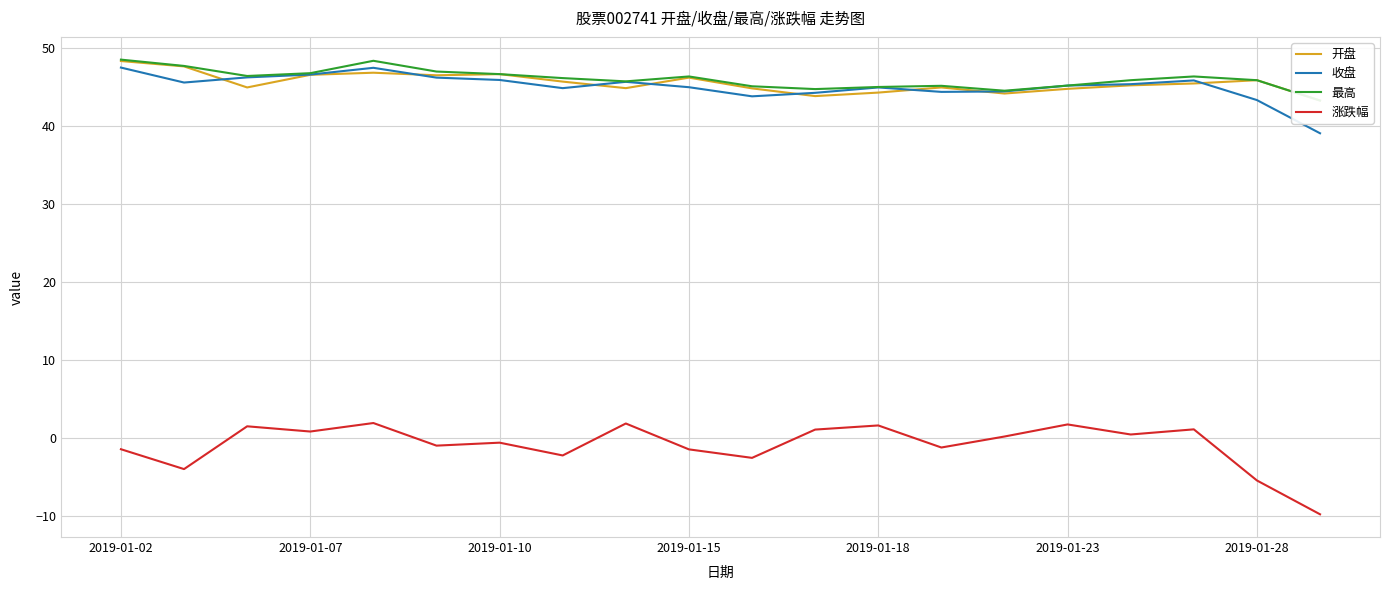

The 收盘 series shows 45.9 at 2019-01-10. True or false?

True